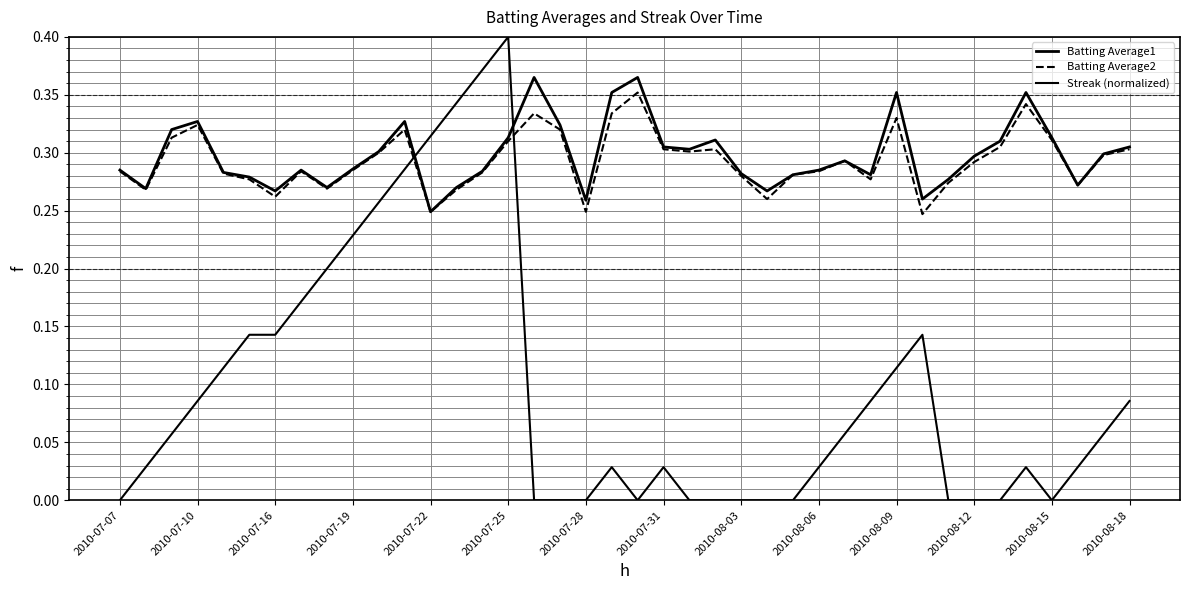

What is the maximum value shown in the chart?

0.4